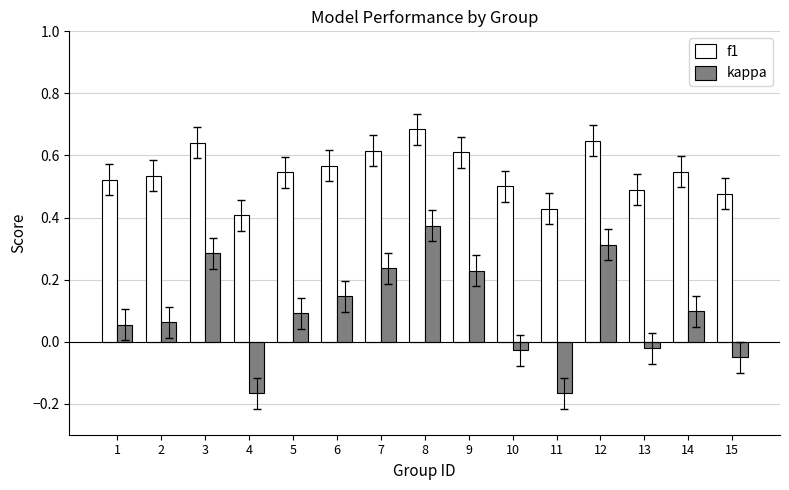

At how many categories does at least one series exceed 0?

15